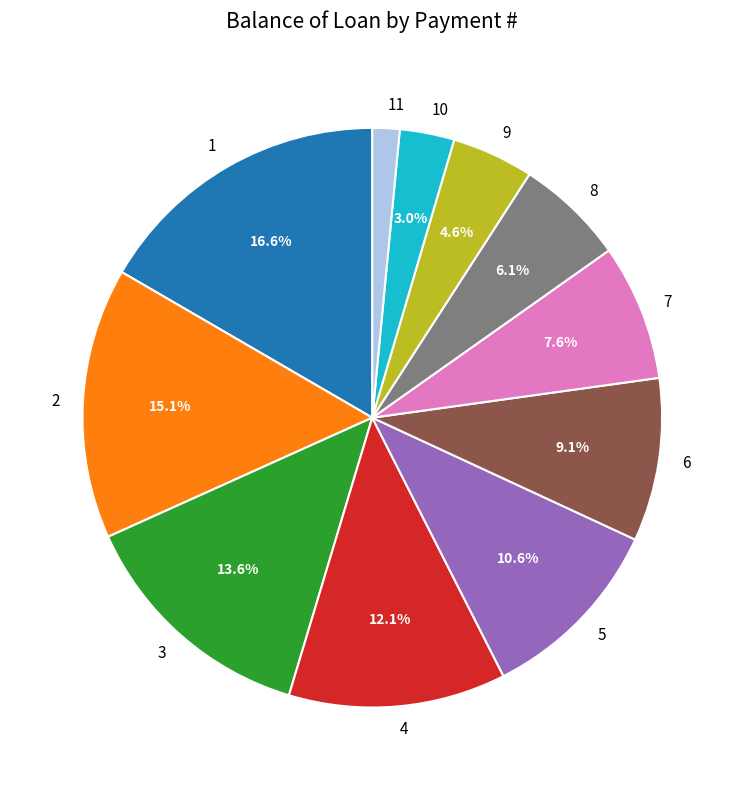

What is the ratio of the value at 3 to the value at 2?

0.9